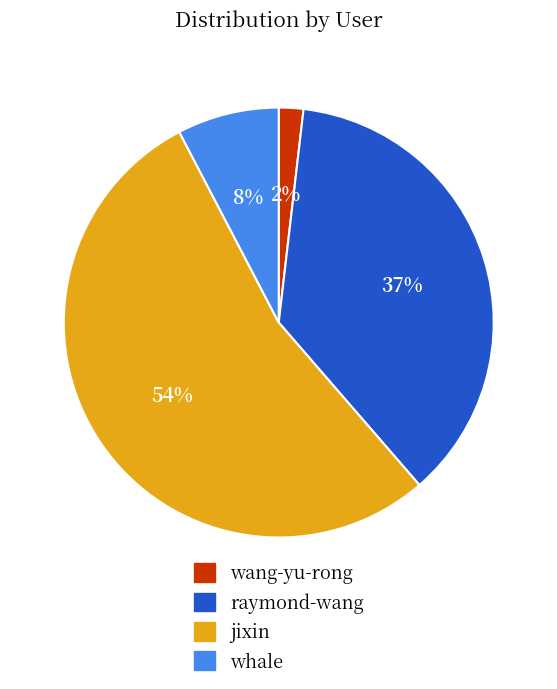

What is the ratio of the value at wang-yu-rong to the value at raymond-wang?

0.1